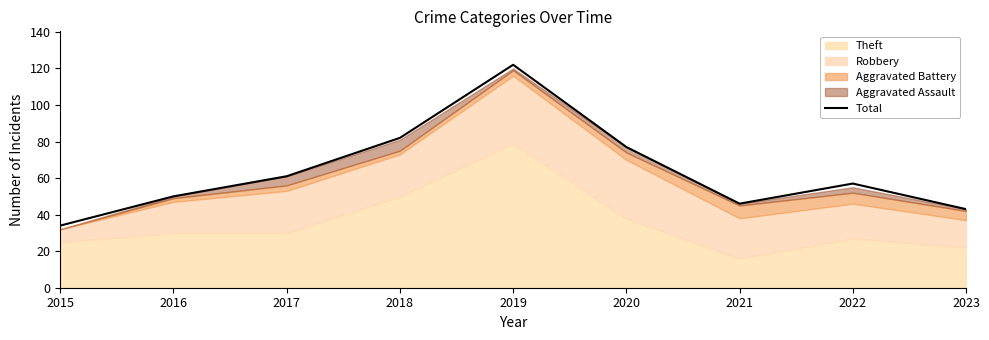

Rank the categories by value from lowest to highest.

2015, 2023, 2021, 2016, 2022, 2017, 2020, 2018, 2019